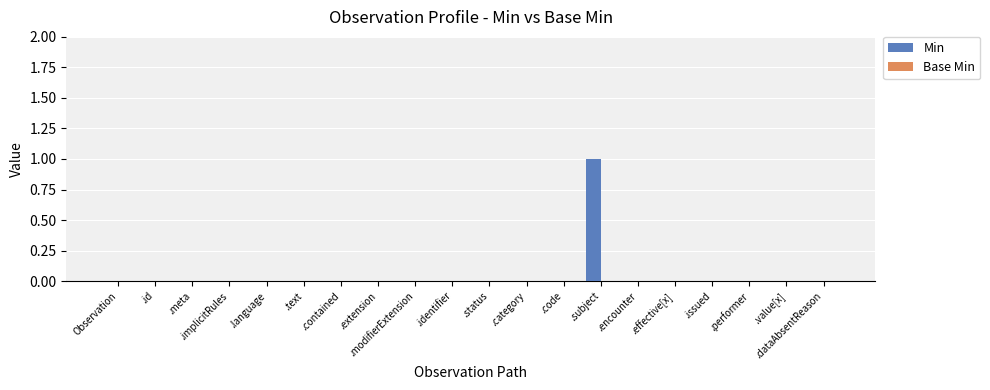

At which category does the chart reach its peak across all series?

.subject